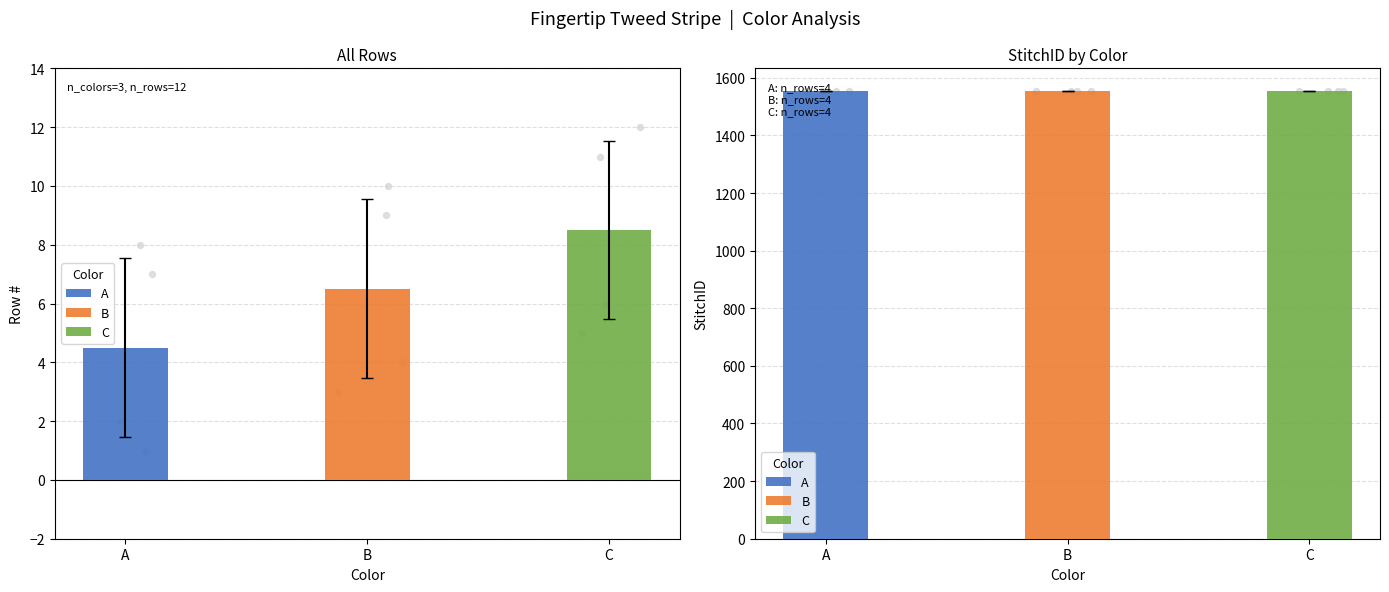

At which category is the sum across all series the highest?

C